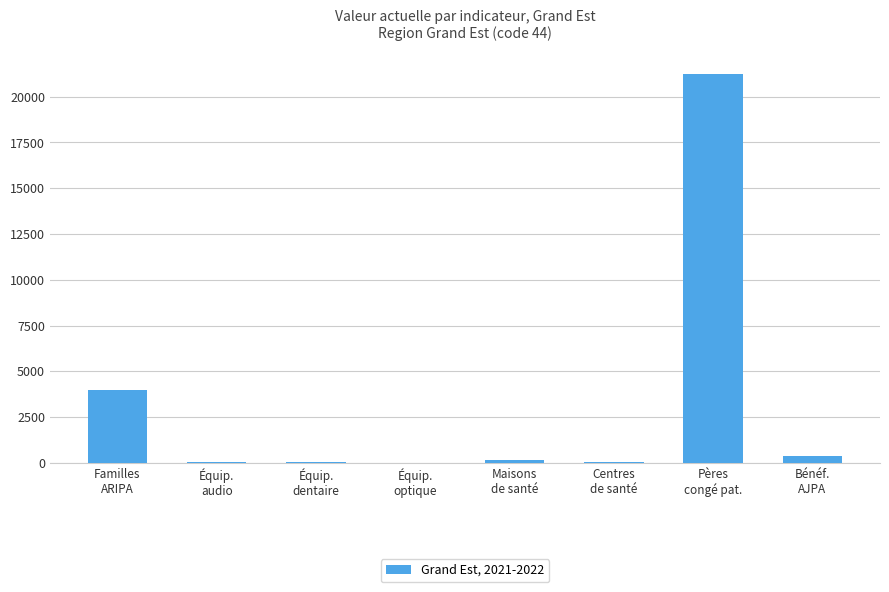

What is the maximum value shown in the chart?

21232.0